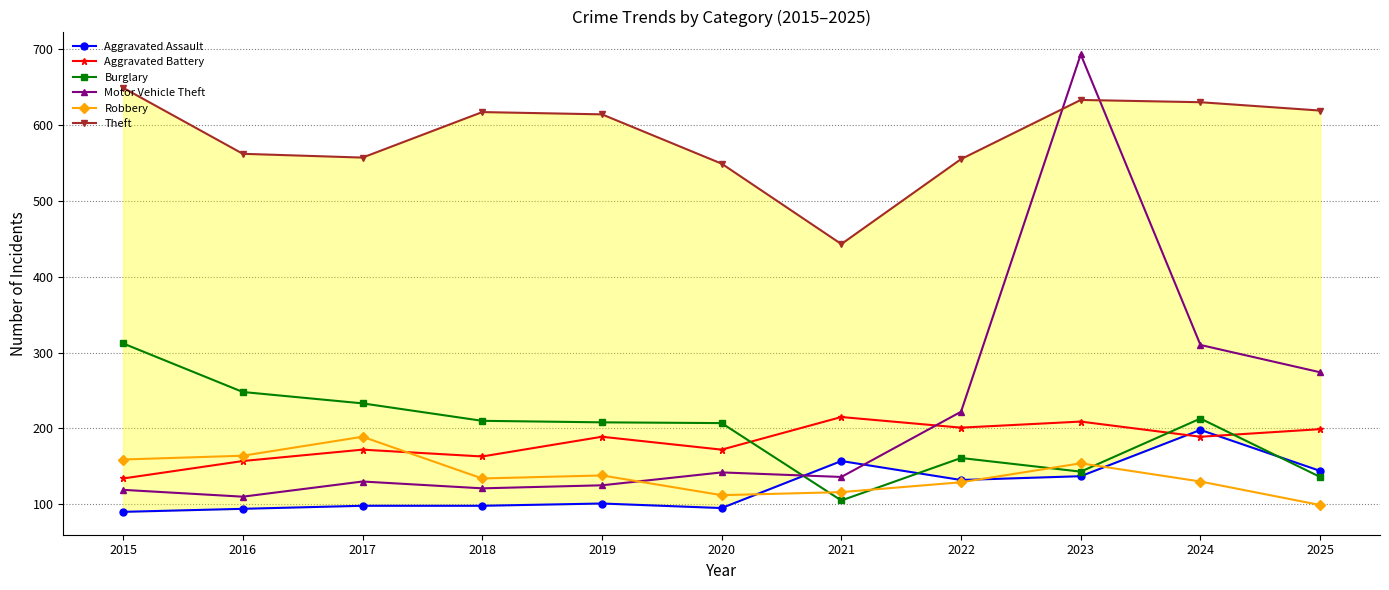

What is the average value of the Burglary series?

198